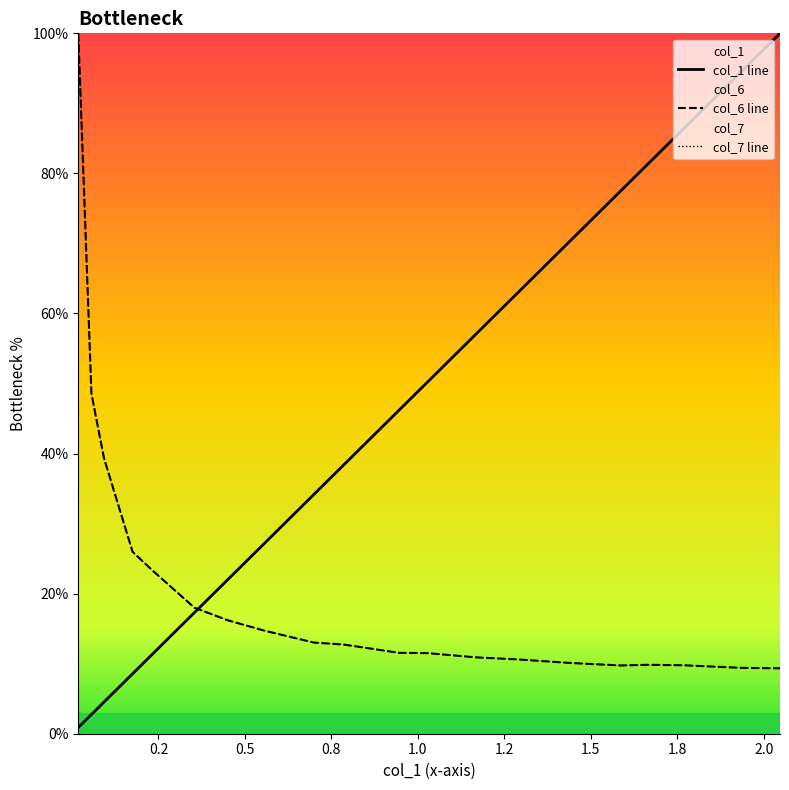

The value of col_7 line at 14 is 0.0. True or false?

False